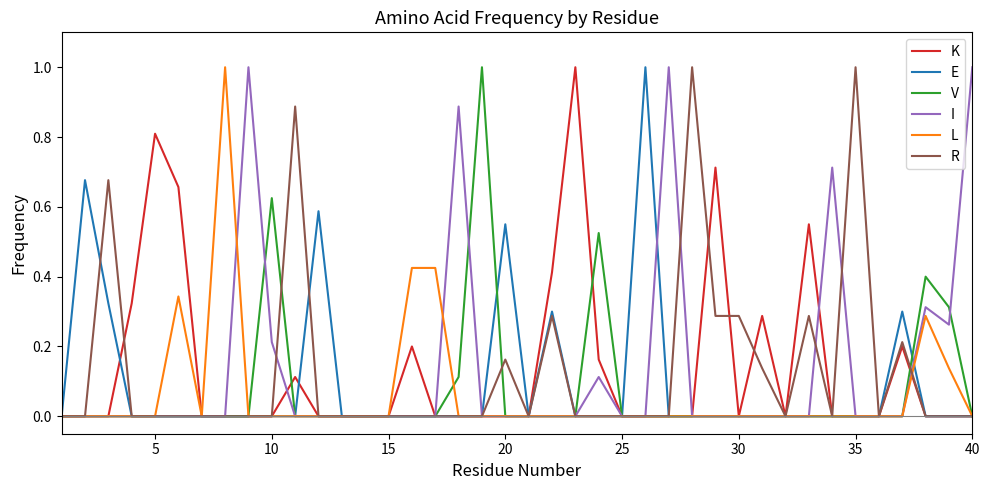

What is the maximum value shown in the chart?

1.0